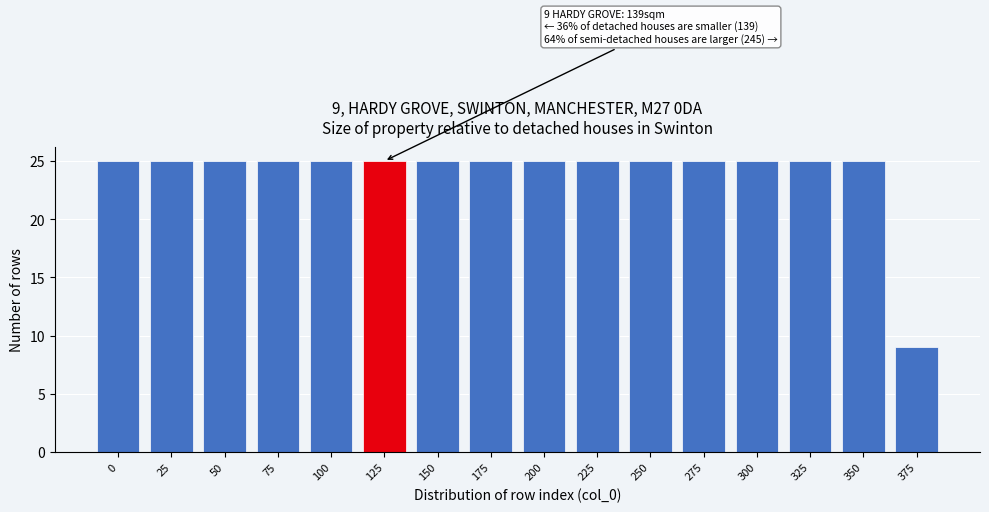

Reading left to right, extract all data points from this chart.

25	25	25	25	25	25	25	25	25	25	25	25	25	25	25	9